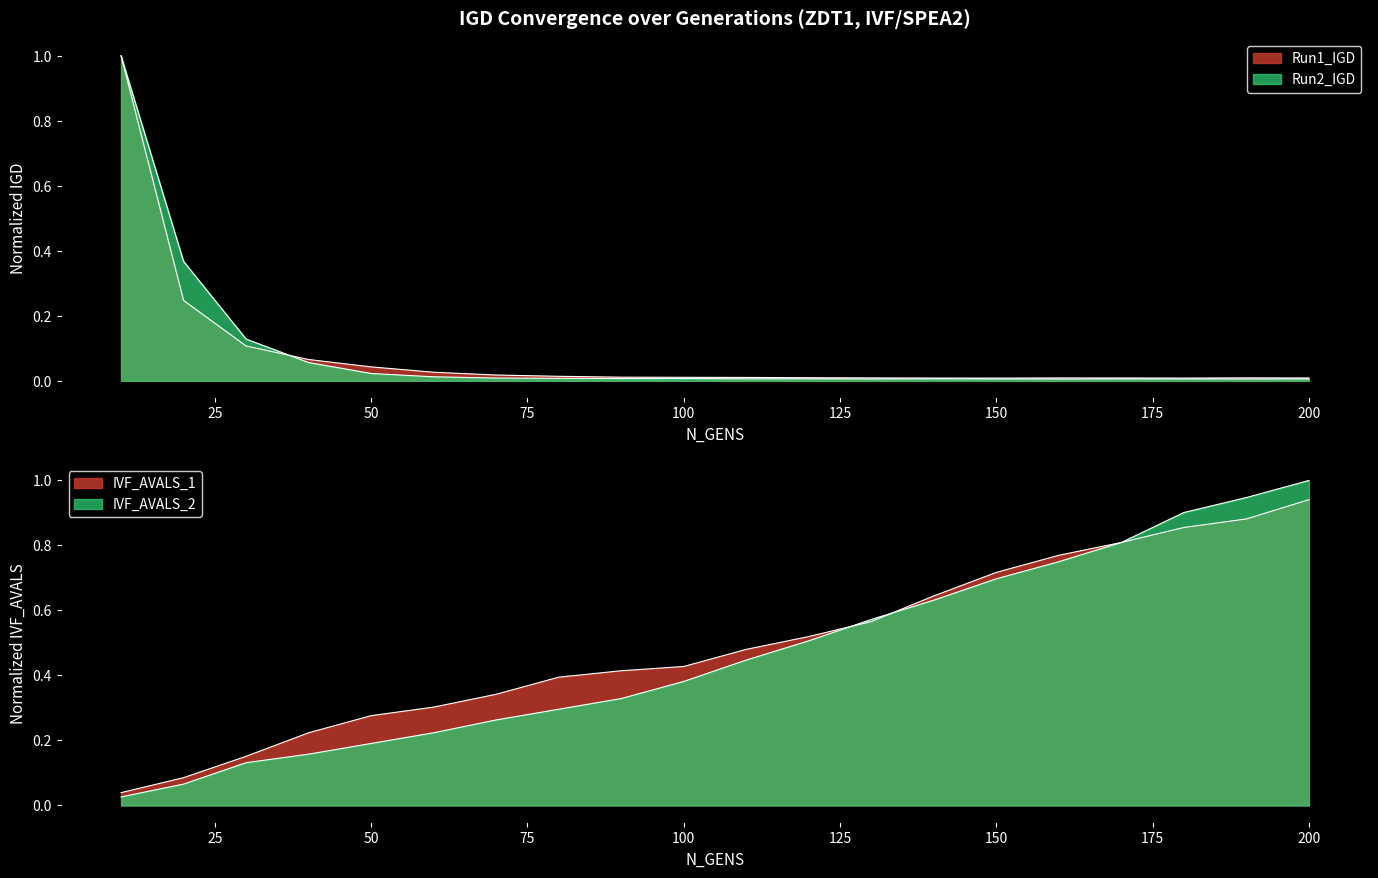

What is the total value across all series at 40?

0.5